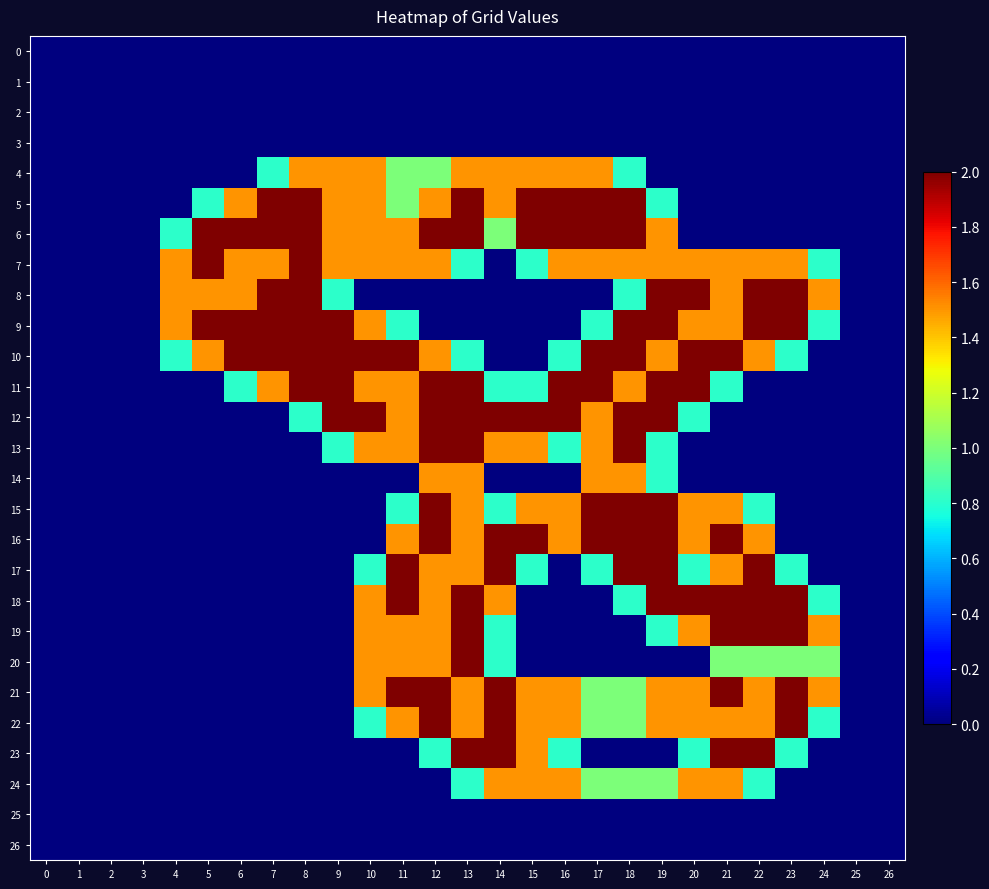

Which series has the largest range (max minus min)?

5